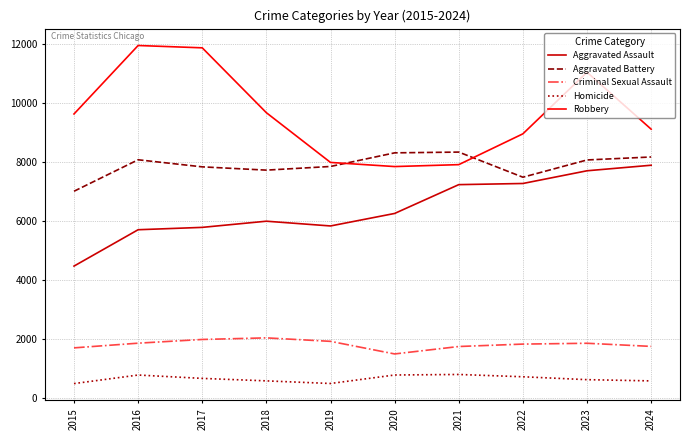

What is the sum of all Criminal Sexual Assault values?

18248